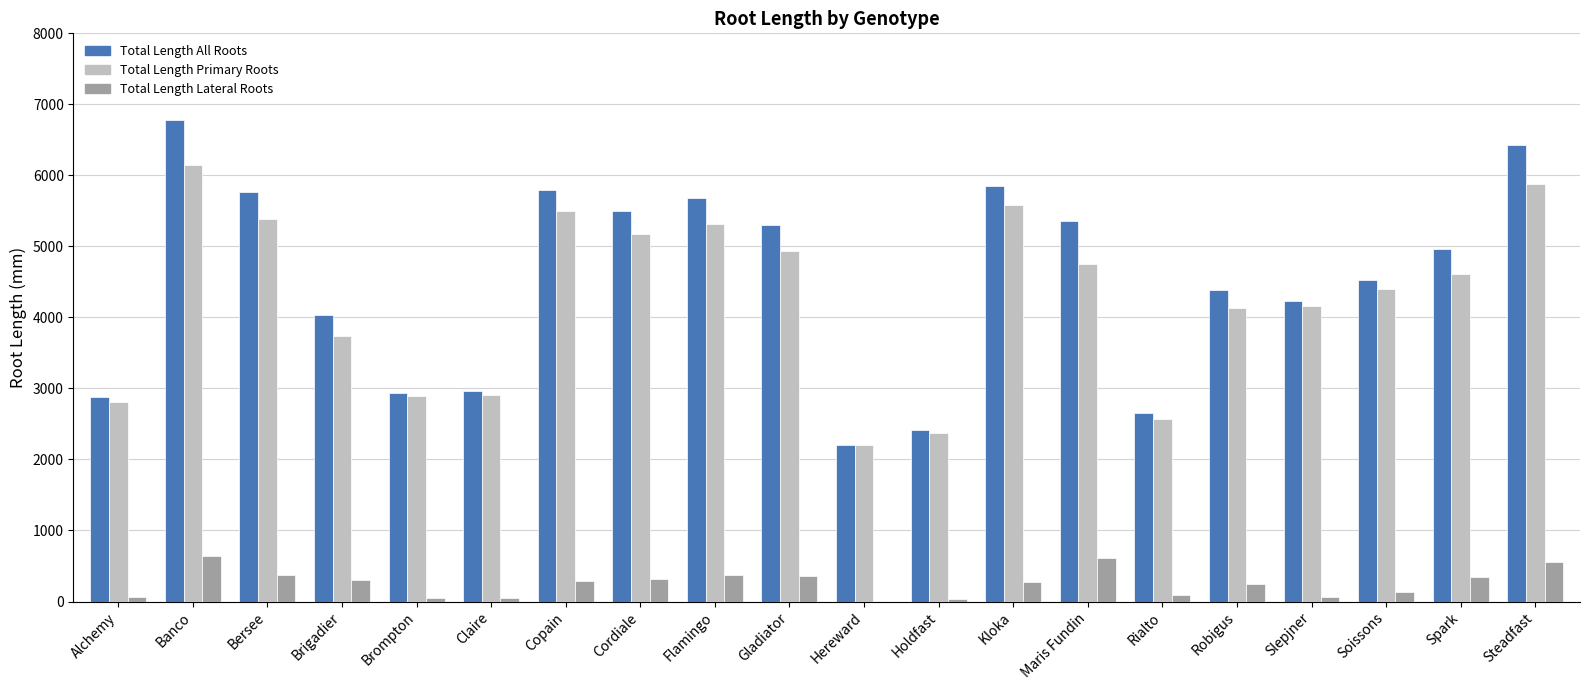

At which category does the chart reach its peak across all series?

Banco